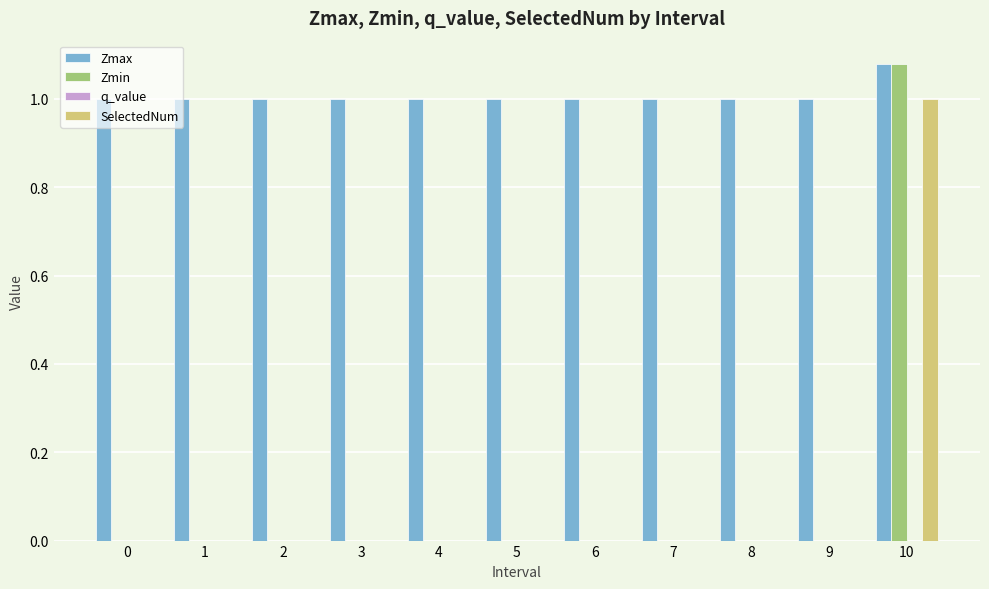

The value of Zmax at 0 is 1.0. True or false?

True